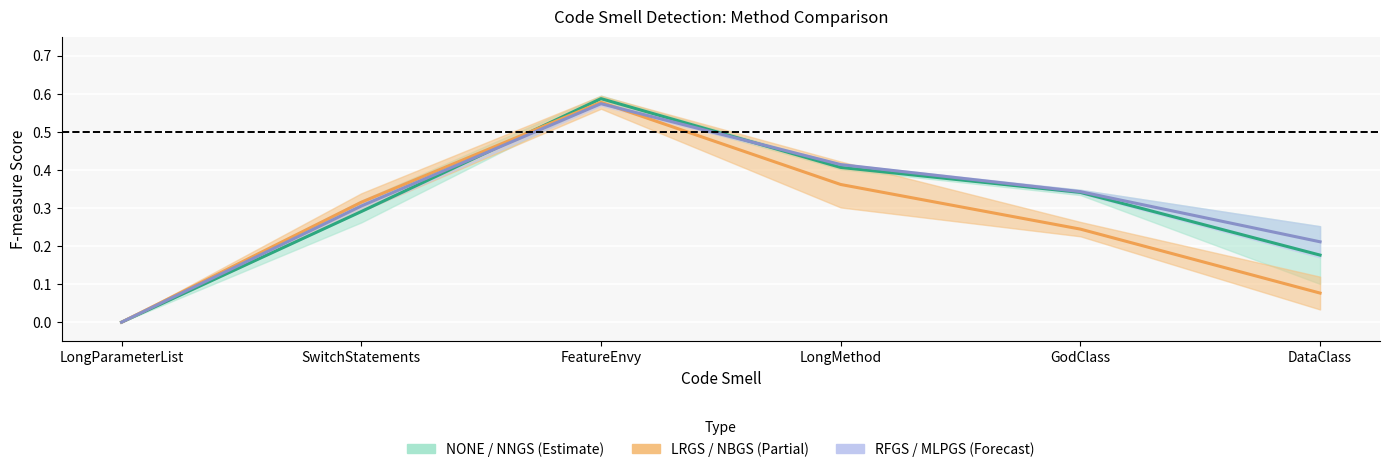

Between which two adjacent categories do NBGS and NNGS first intersect?

SwitchStatements and FeatureEnvy